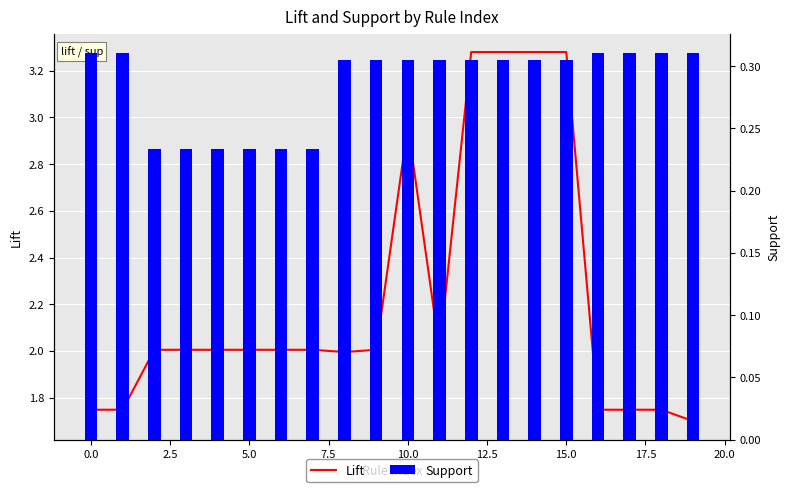

At 12.5, list the series in order from largest to smallest.

Lift, Support